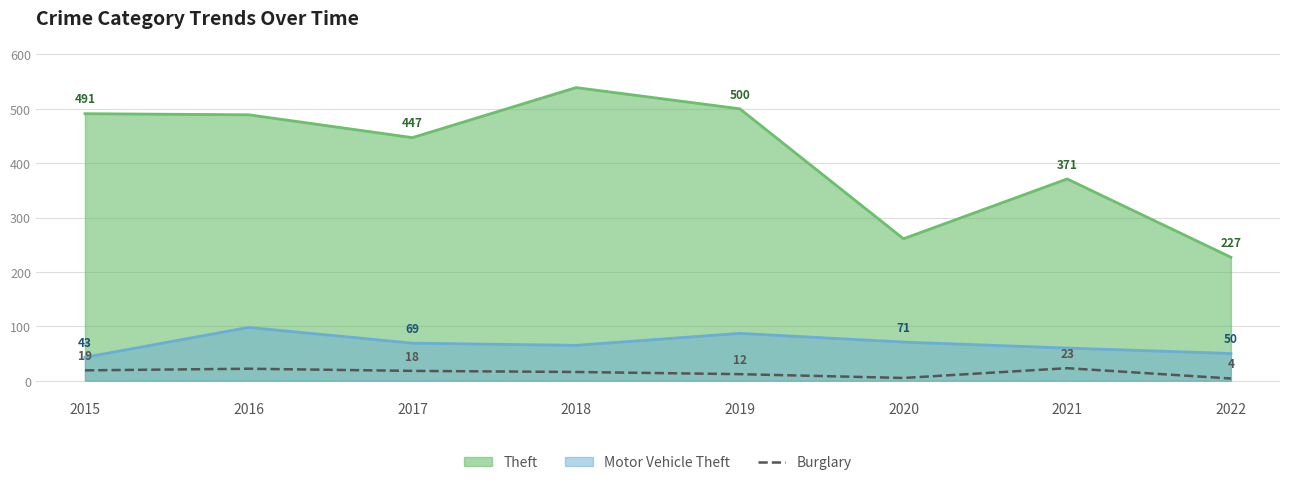

How many points are higher than both their immediate neighbors (excluding endpoints)?

2